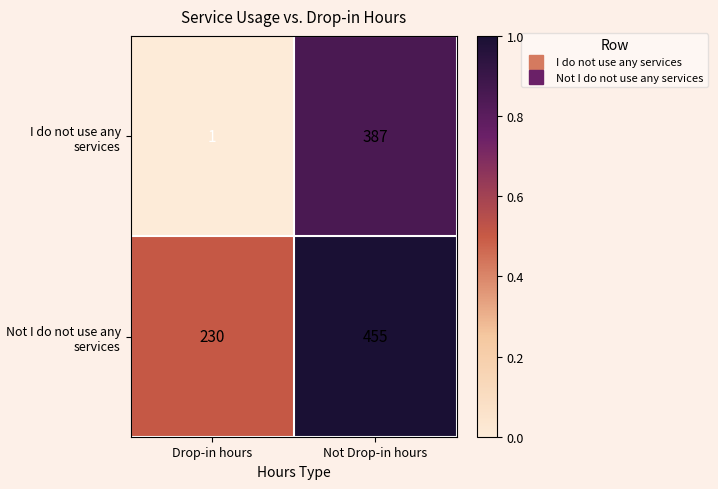

At which category is the sum across all series the highest?

Not Drop-in hours